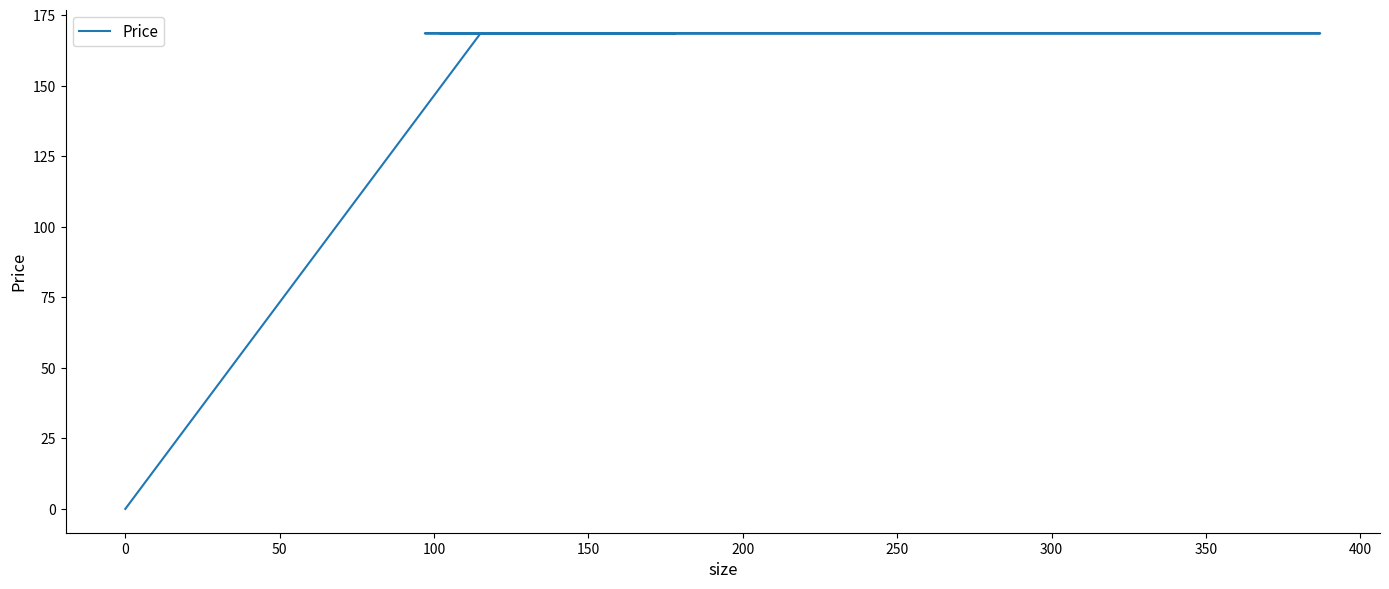

Count the number of categories in the chart.

10